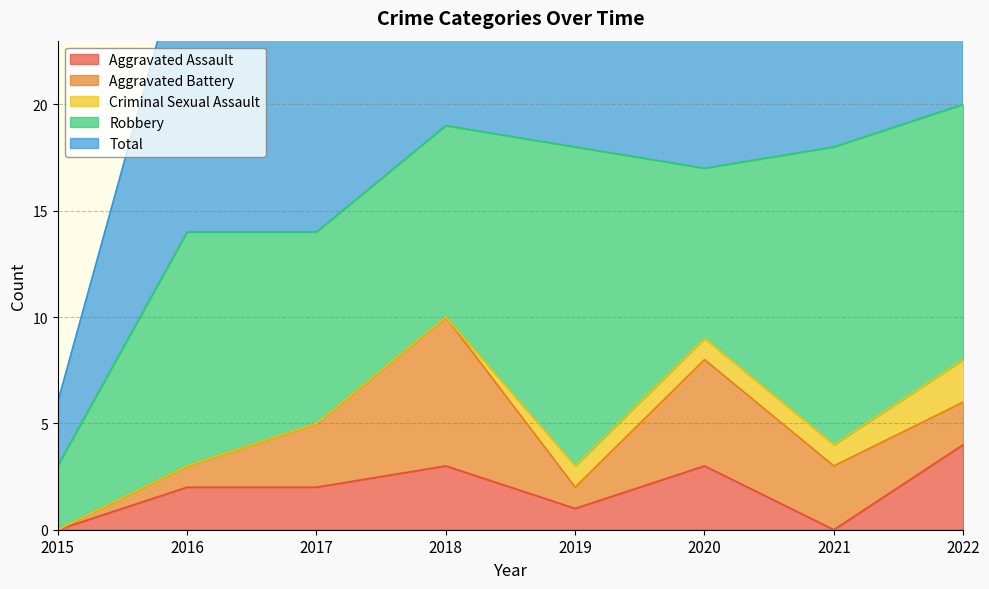

What is the value of the Criminal Sexual Assault point at the 5th from the left?

1